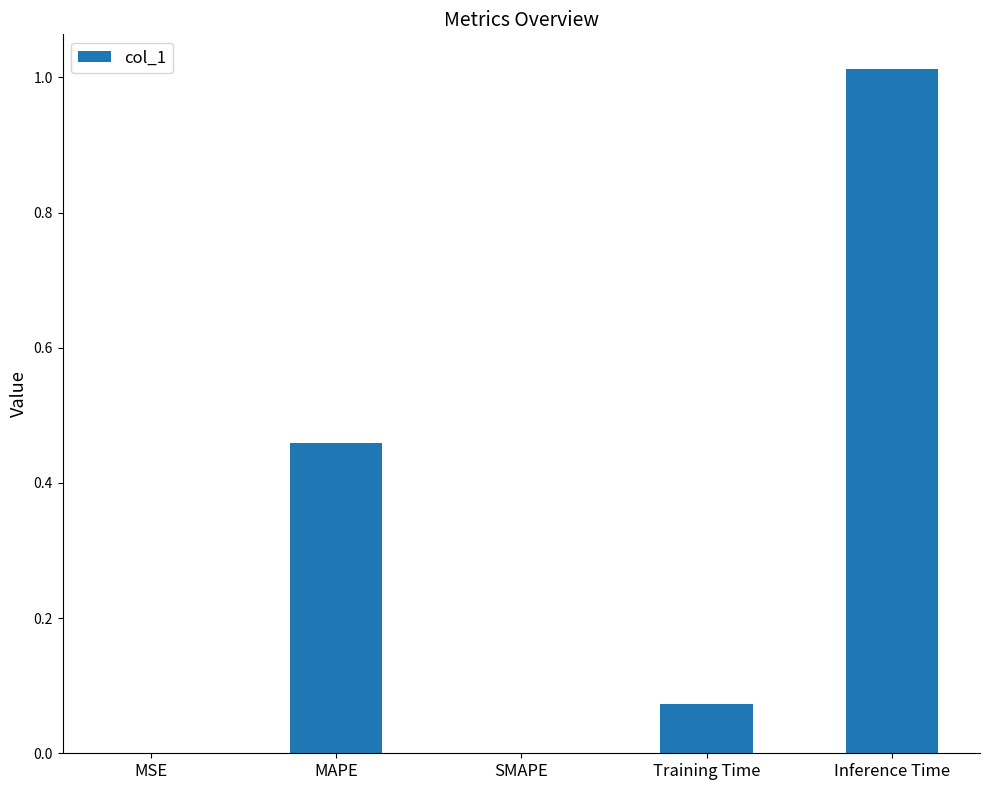

True or false: the data shows 0.7 at MAPE.

False